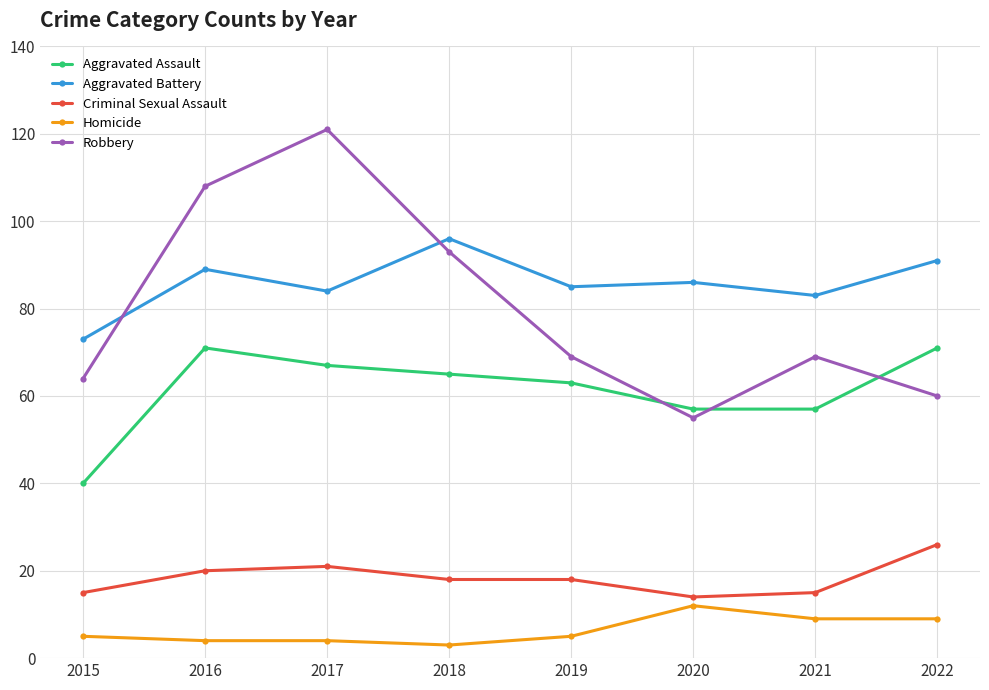

The value of Aggravated Assault at 2019 is 99. True or false?

False